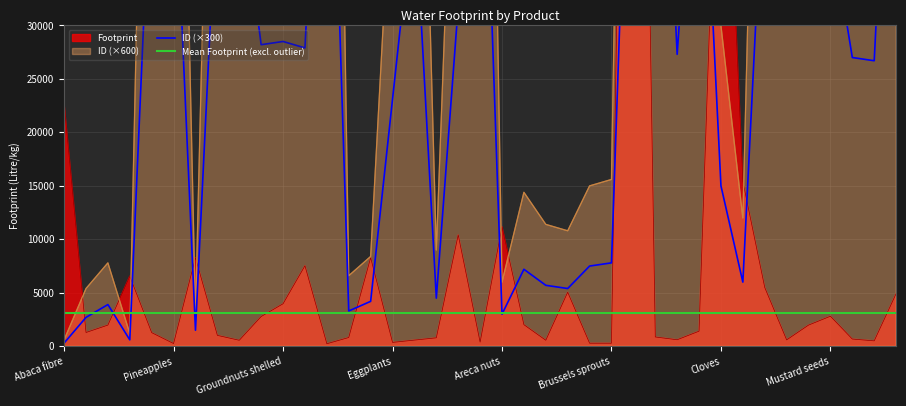

What is the approximate value of ID at Groundnut oil, to the nearest 100?

55800